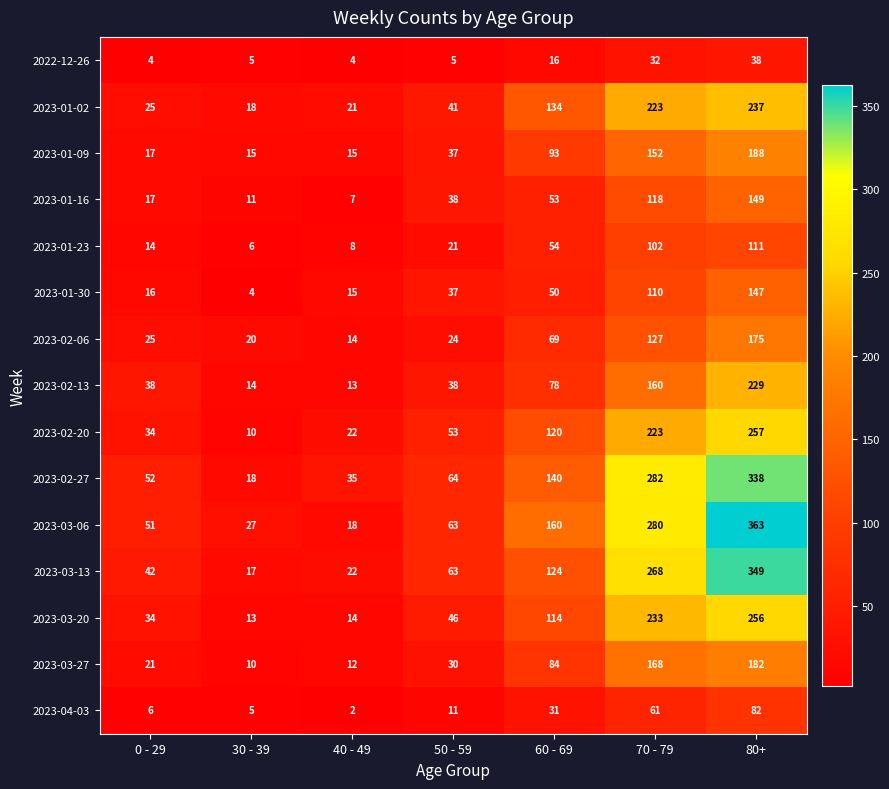

True or false: 2023-03-27 has a value of 58 at 80+.

False